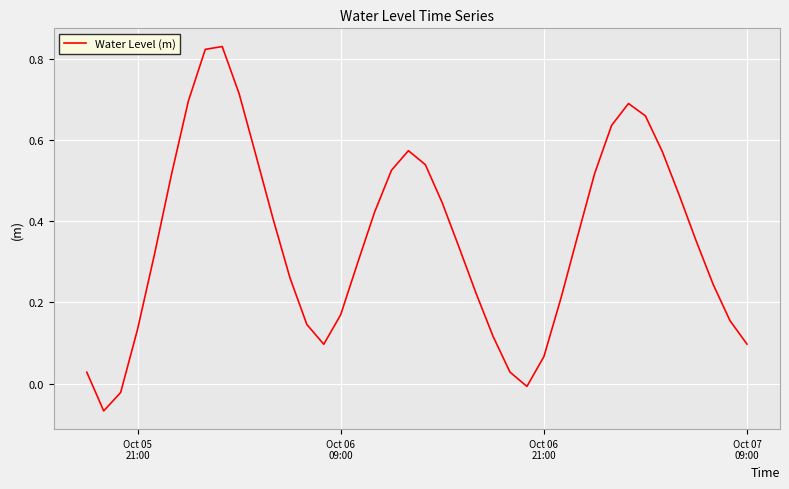

True or false: the data has more than 1 interior local peaks.

True